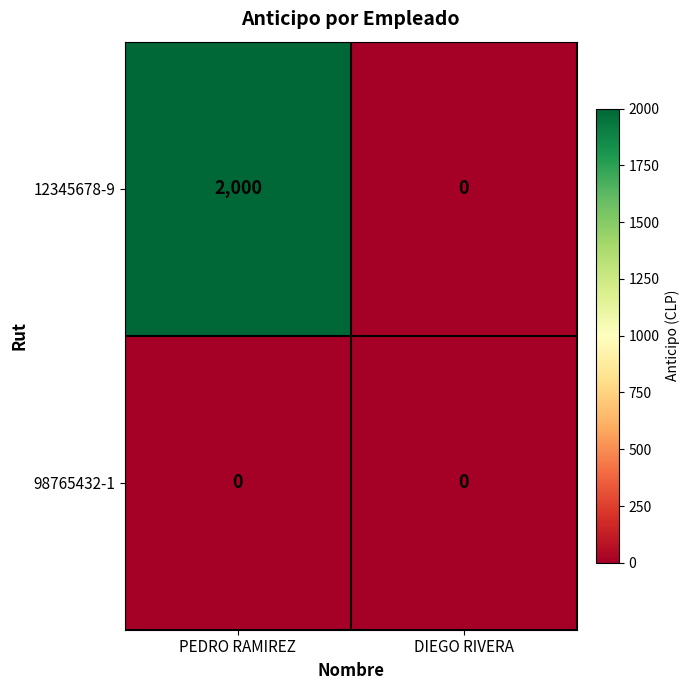

What is the maximum value shown in the chart?

2000